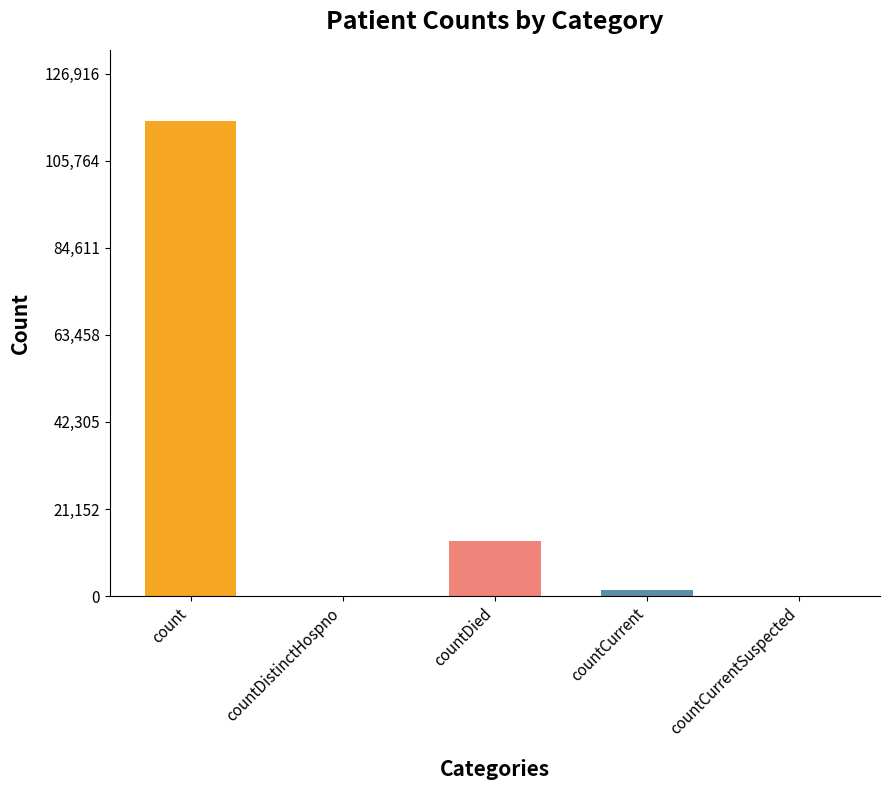

Reading right to left, transcribe all the data shown in this chart.

0	1383	13343	0	115379